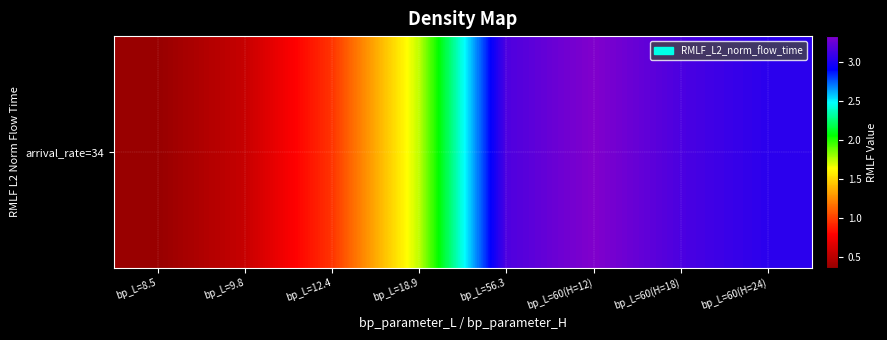

Where does the data first go above 30463078?

bp_L=56.3